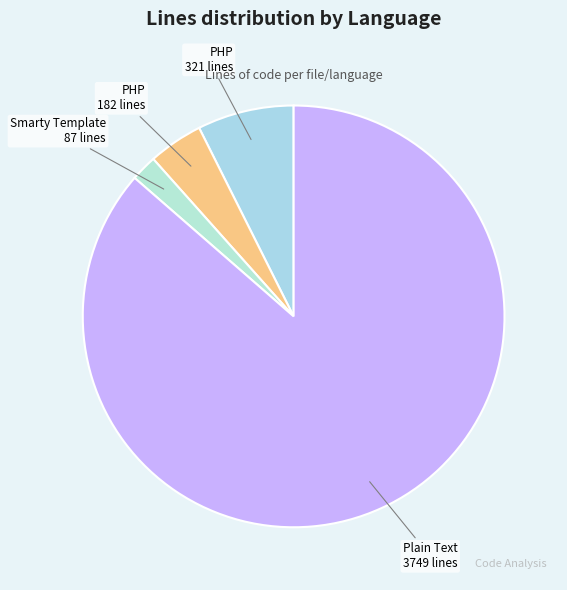

How many slices are in this pie chart?

4